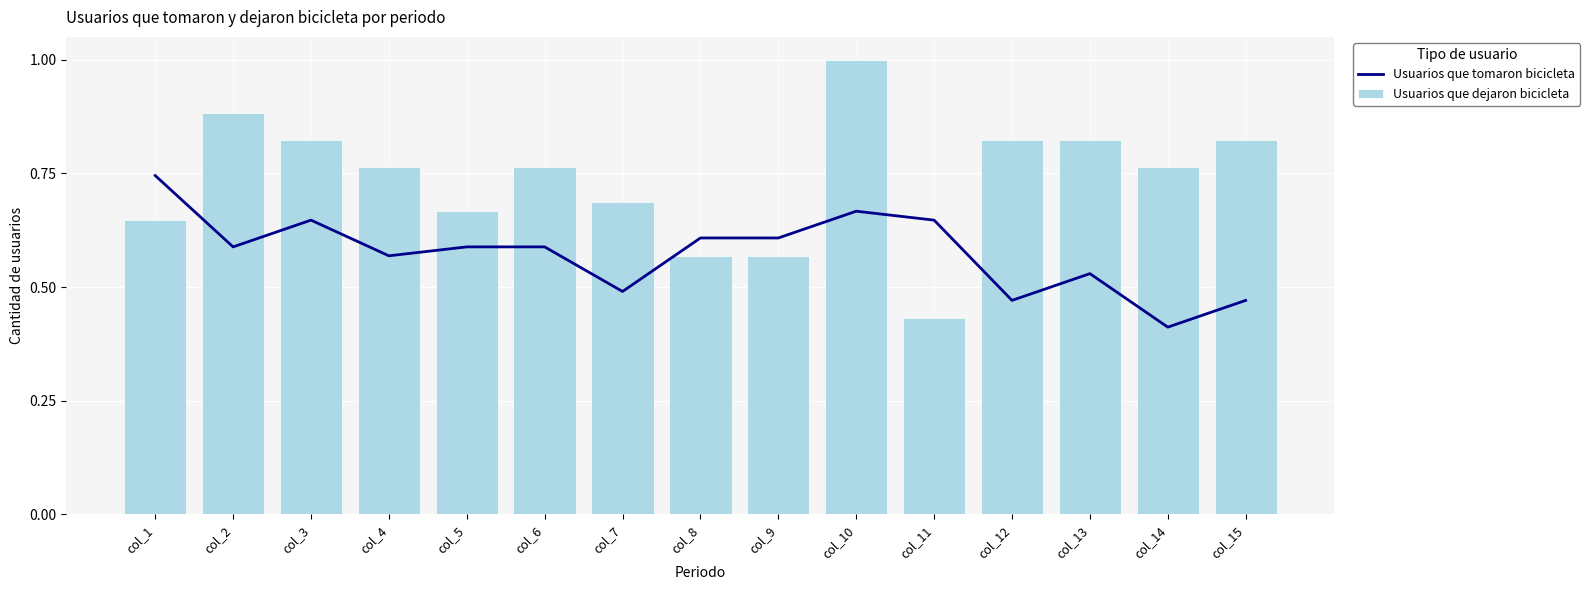

What is the value of the Usuarios que tomaron bicicleta bar at the 1st from the left?

0.7